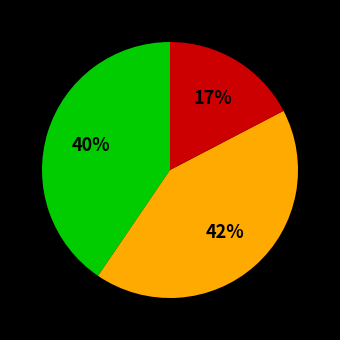

To the nearest percent, what is the average slice percentage?

33%